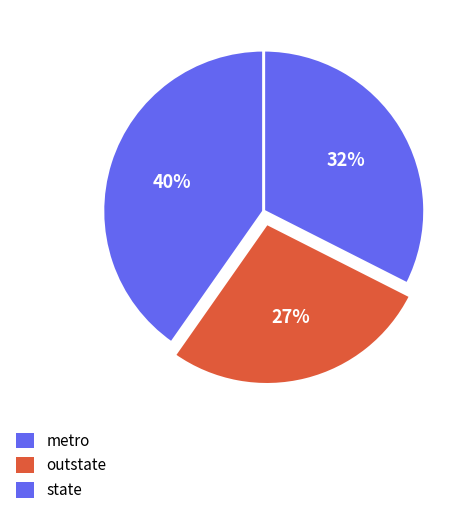

True or false: metro accounts for 40% of the total.

True